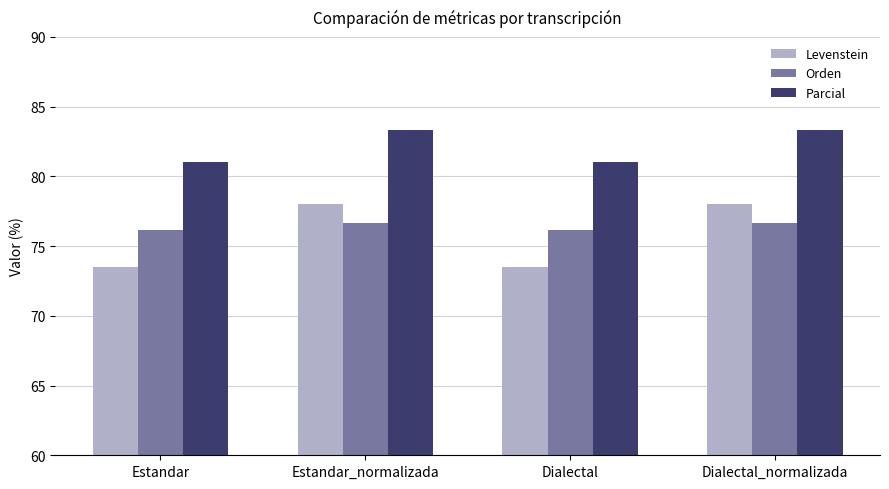

Count the number of categories in the chart.

4